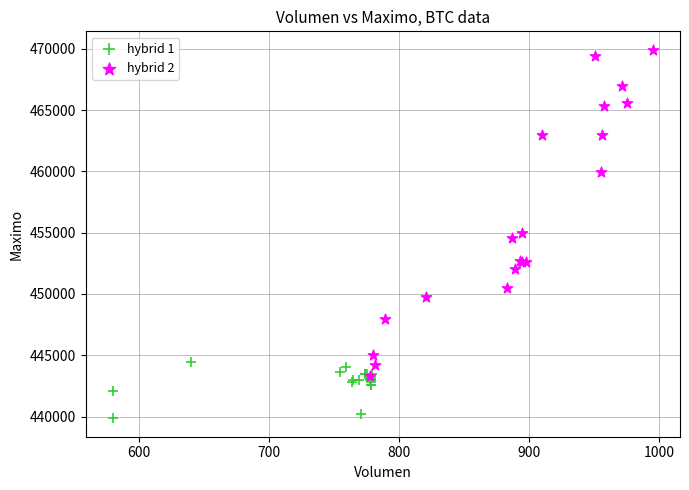

Which series contains the lowest Y value?

hybrid 1